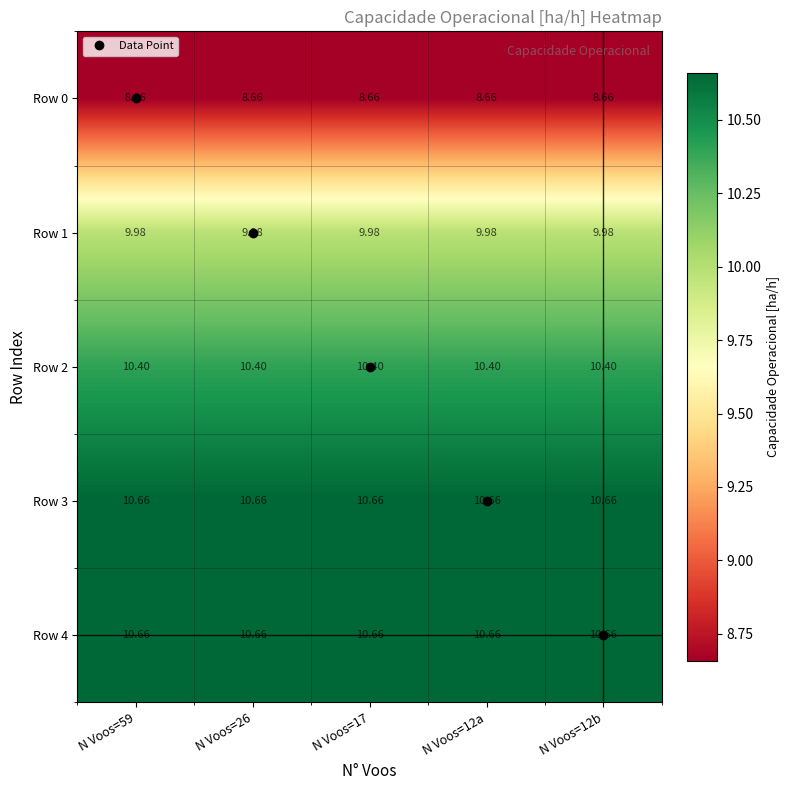

Is the value of Row 2 at N Voos=17 greater than the value of Row 4 at N Voos=59?

No